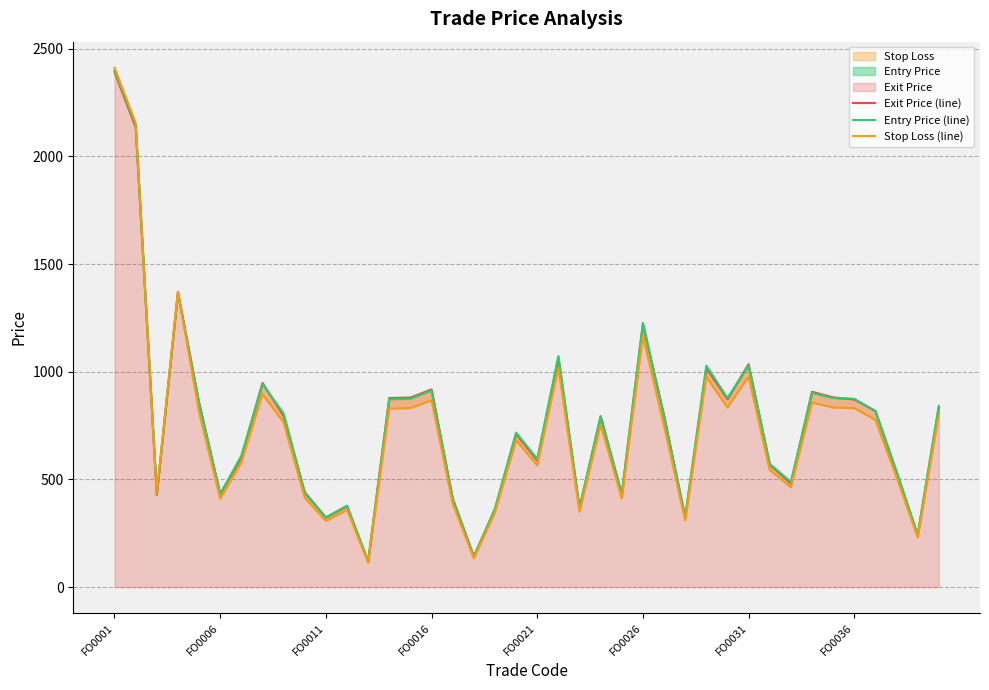

What is the spread (max minus min) of values at FO0016?

50.6